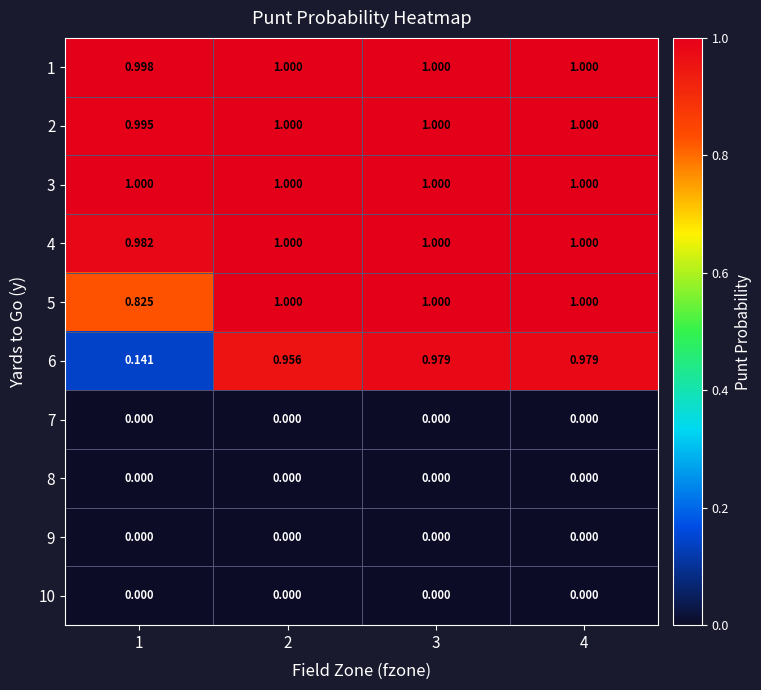

Is the value of 5 at 1 greater than the value of 2 at 2?

No